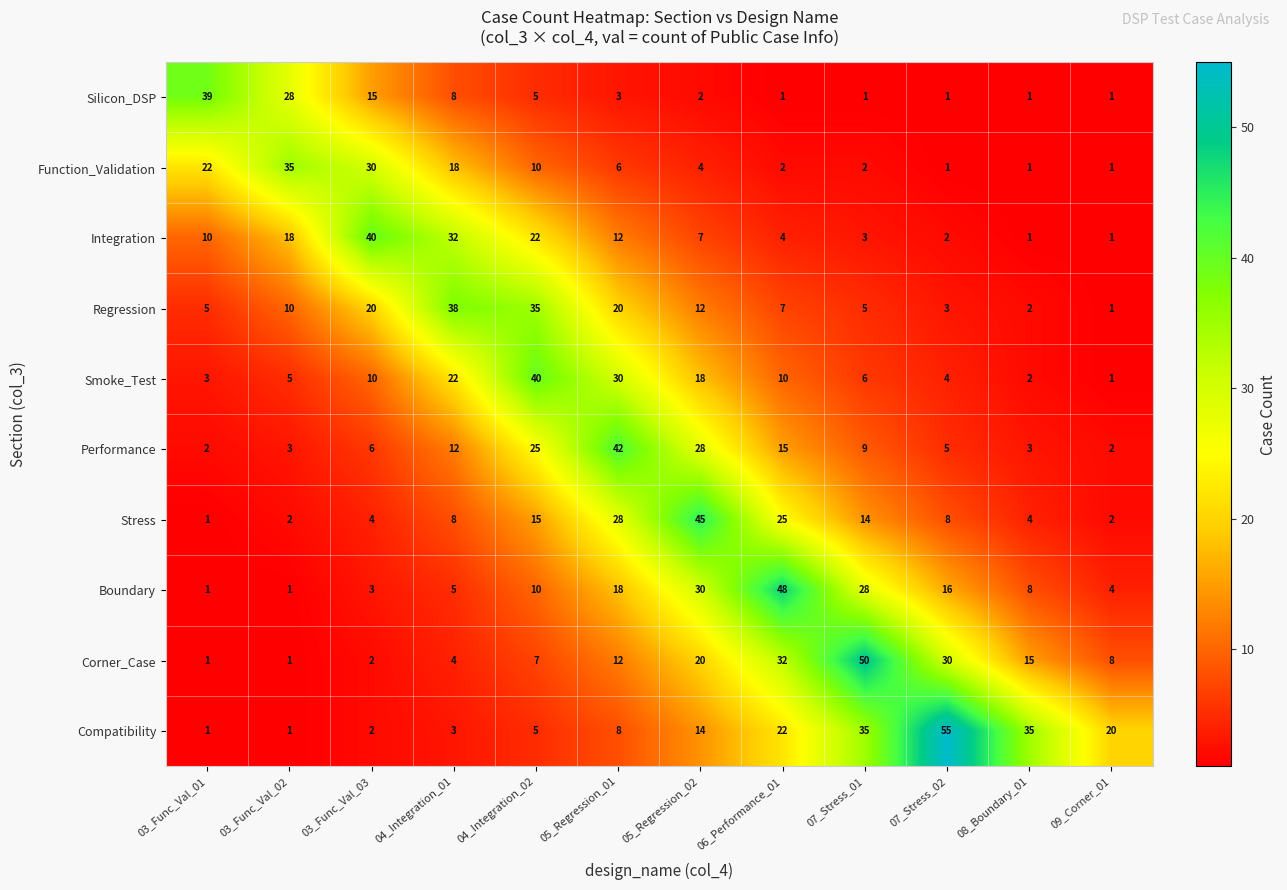

Is it true that Stress equals 2 at 08_Boundary_01?

False